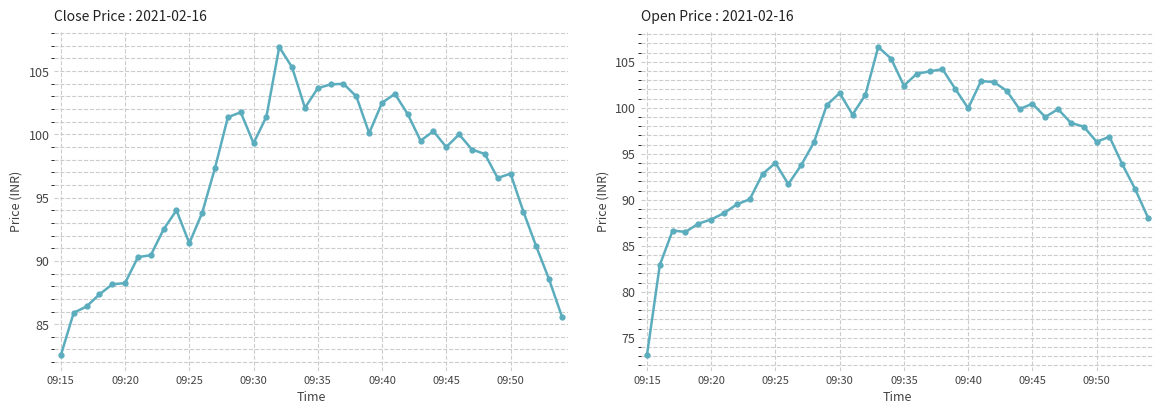

In Open, how many points are higher than both neighbors (excluding endpoints)?

9